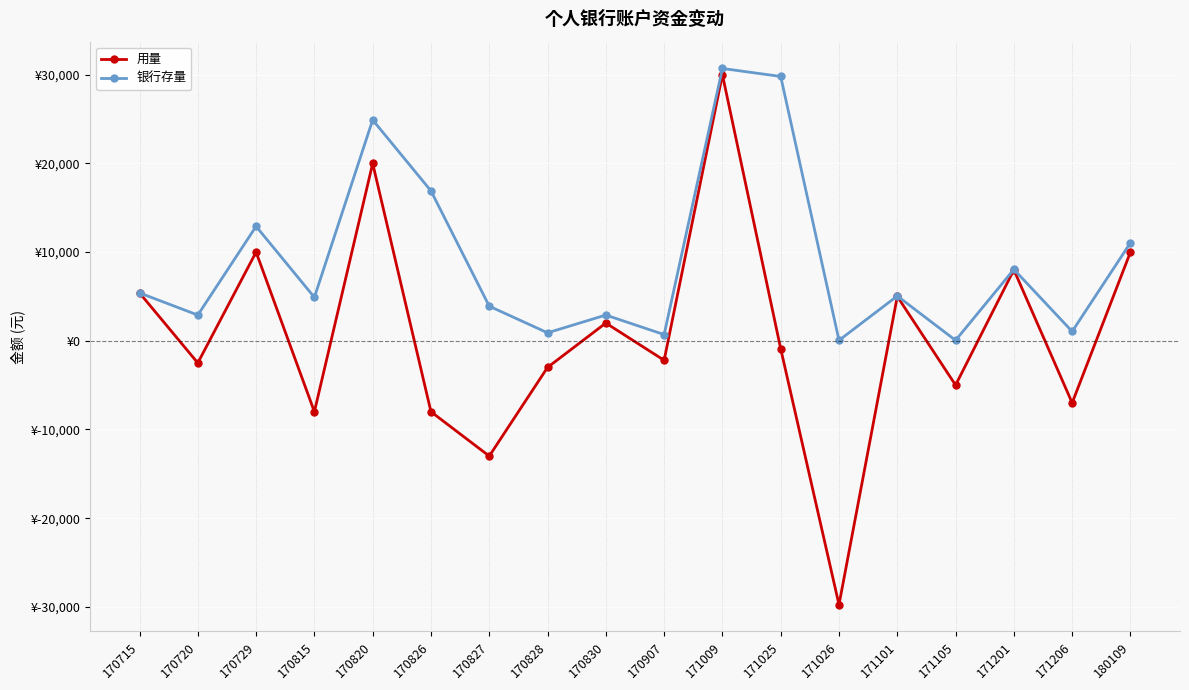

True or false: 用量 has more than 0 points higher than both neighbors.

True